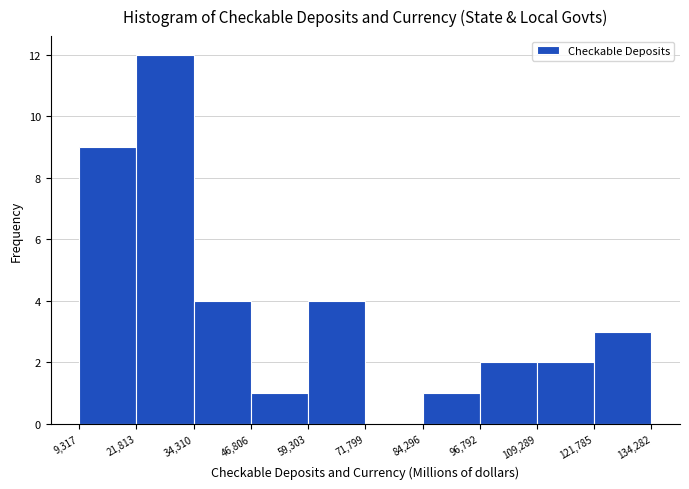

How tall is the bar that spans 9,317 to 21,813 on the x-axis? The values are not printed on the chart, so give them approximately, as read against the axis.

9